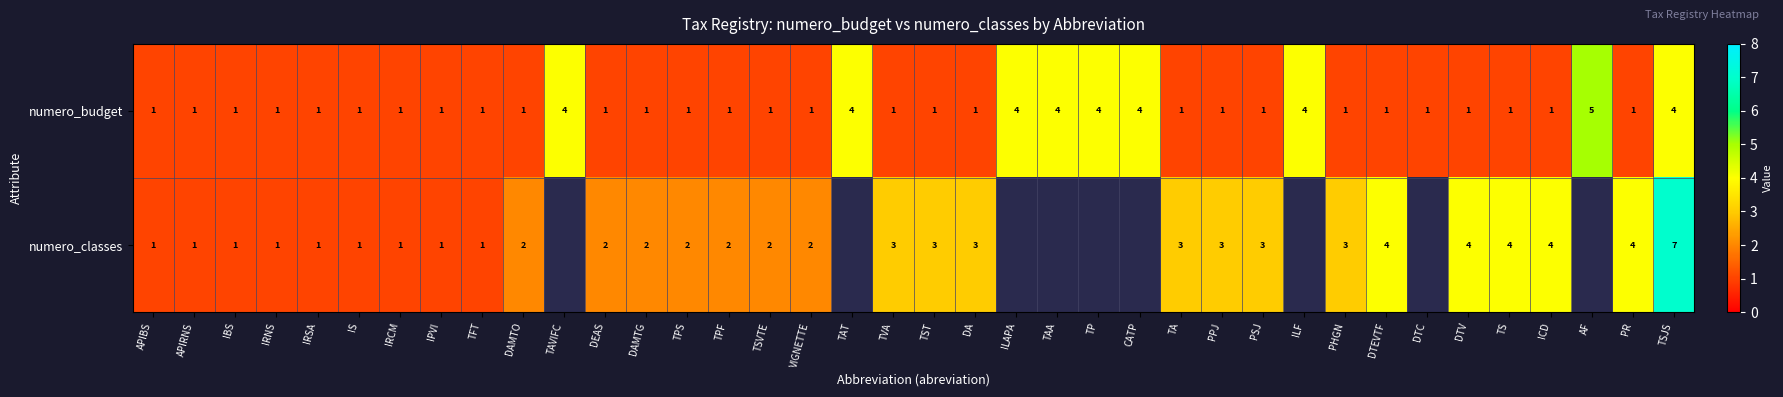

Count the numero_budget values in the range 1 to 2.

29